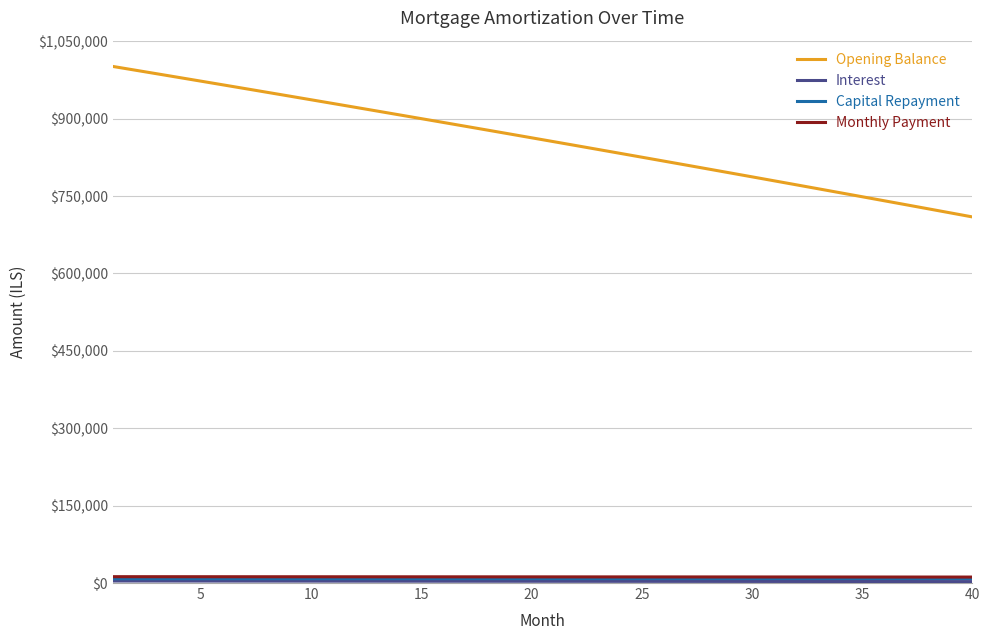

What is the highest value of the Opening Balance series?

1001250.0